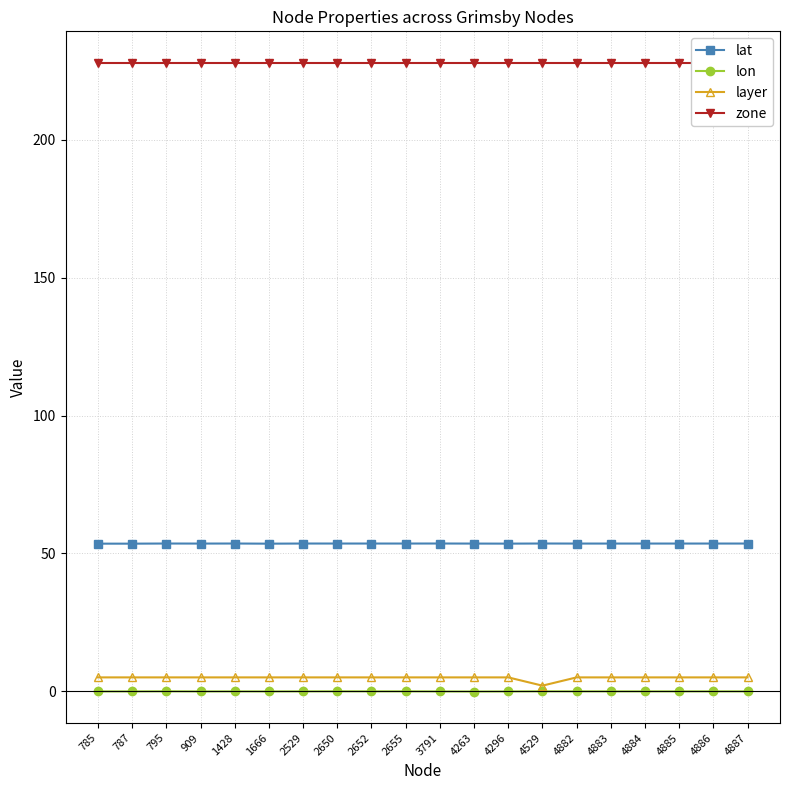

What is the average value of the lat series?

53.6